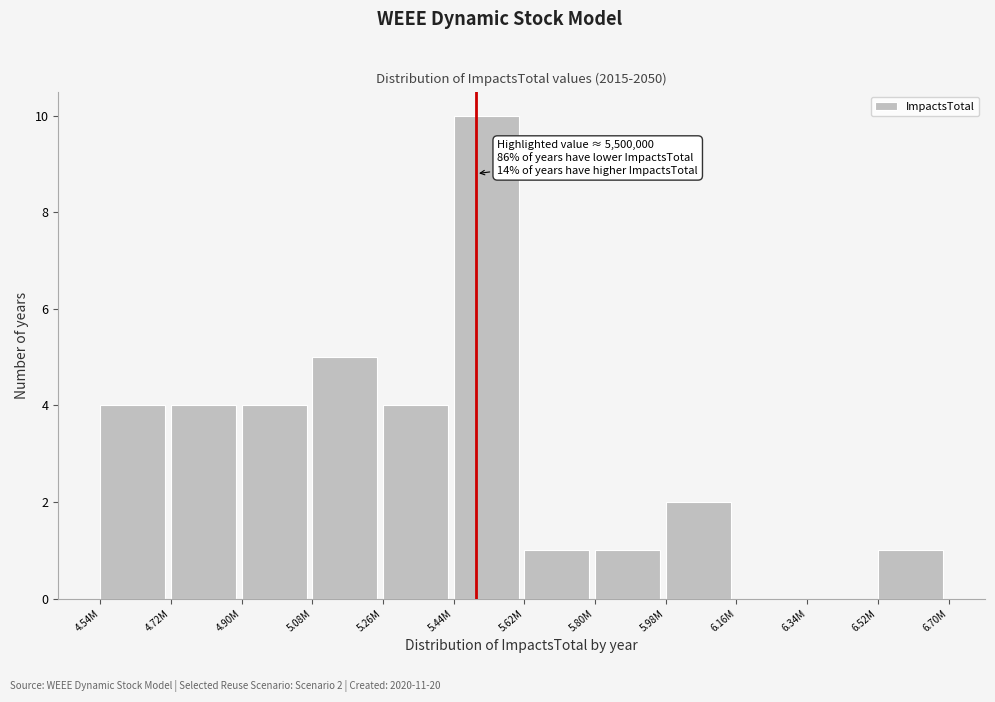

Reading left to right, transcribe all the data shown in this chart.

4.54M=4	4.72M=4	4.90M=4	5.08M=5	5.26M=4	5.44M=10	5.62M=1	5.80M=1	5.98M=2	6.16M=0	6.34M=0	6.52M=1